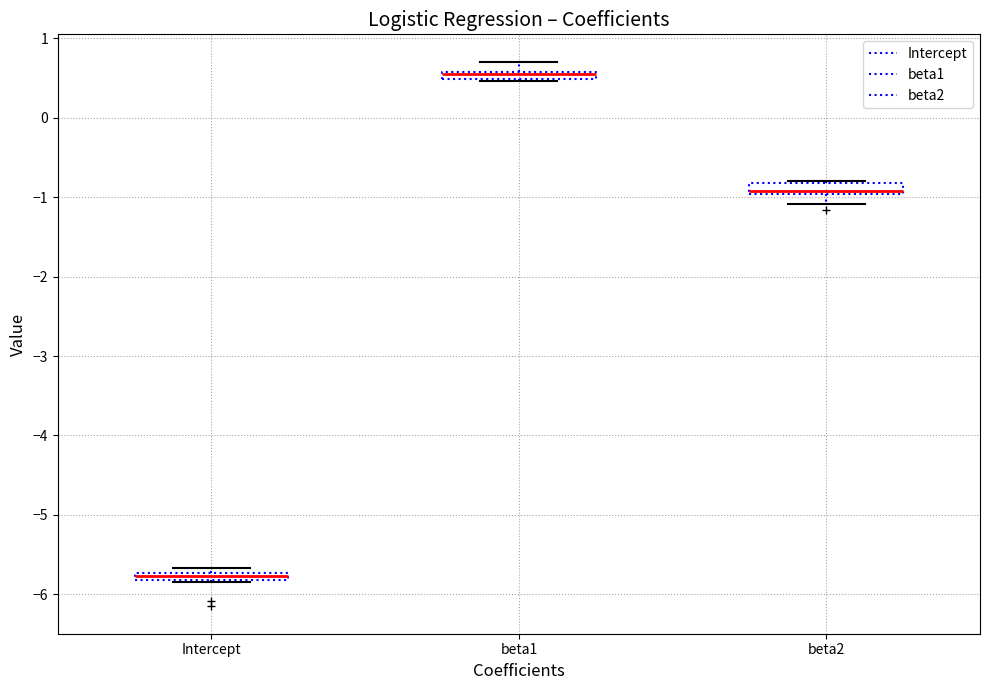

Where does the median line of the box for beta2 sit on the y-axis? The values are not printed on the chart, so give them approximately, as read against the axis.

-0.9